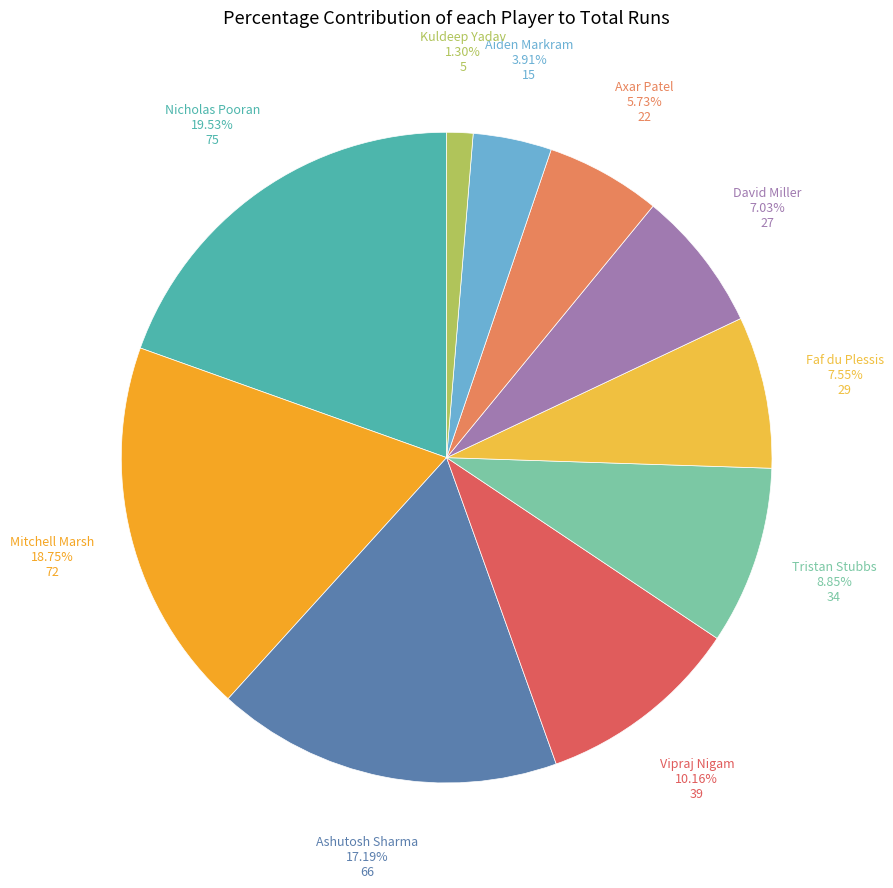

Which slice is the largest?

Nicholas Pooran